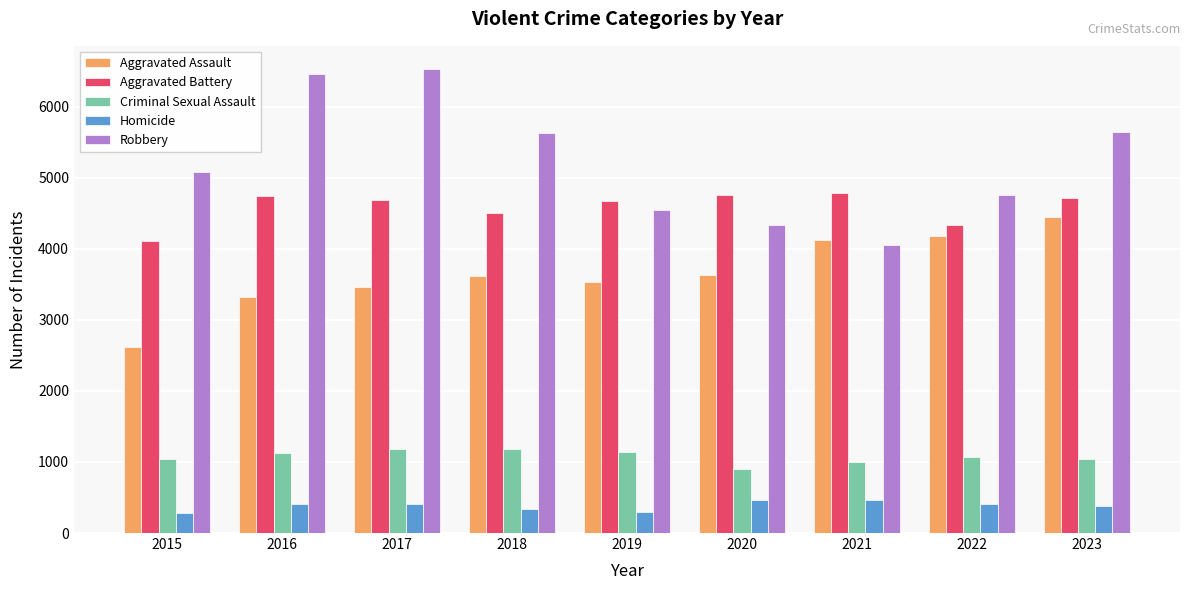

The value of Aggravated Battery at 2016 is 4736. True or false?

True